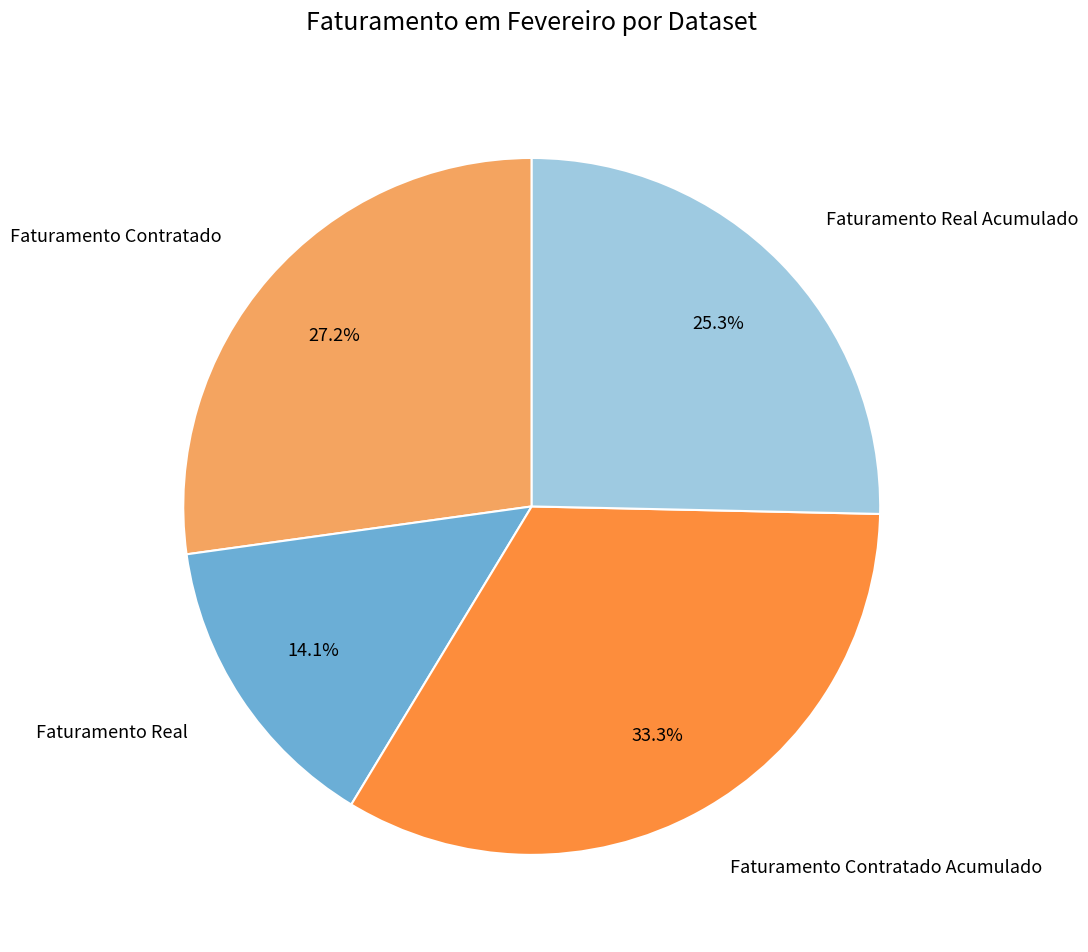

Is there a majority slice in this chart?

No